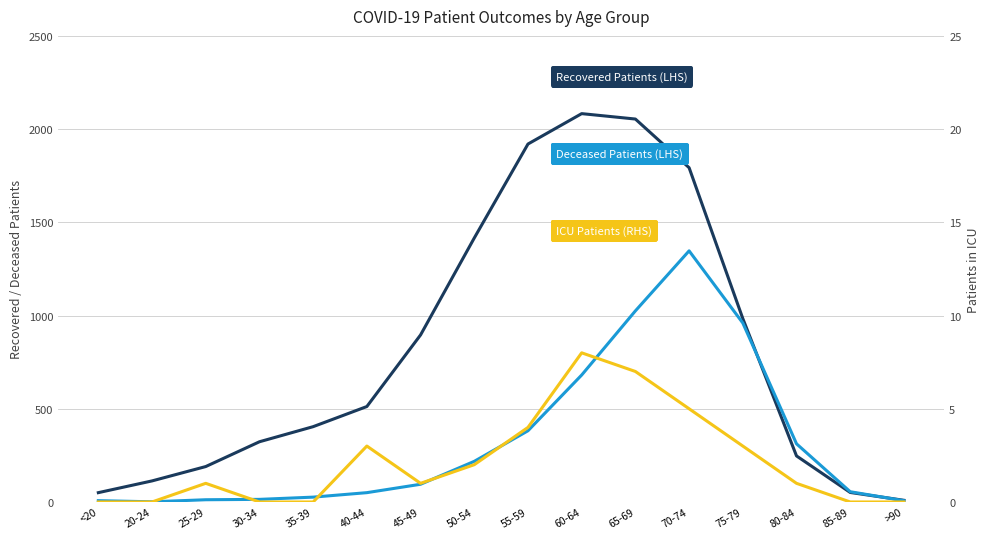

True or false: recovered_patients and patients_in_icu intersect in this chart.

False